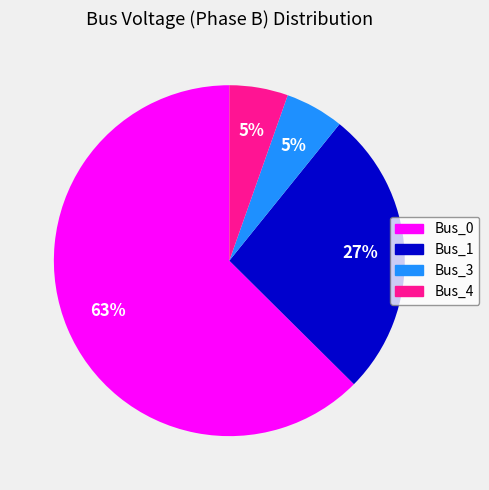

To the nearest percent, what is the average slice percentage?

25%